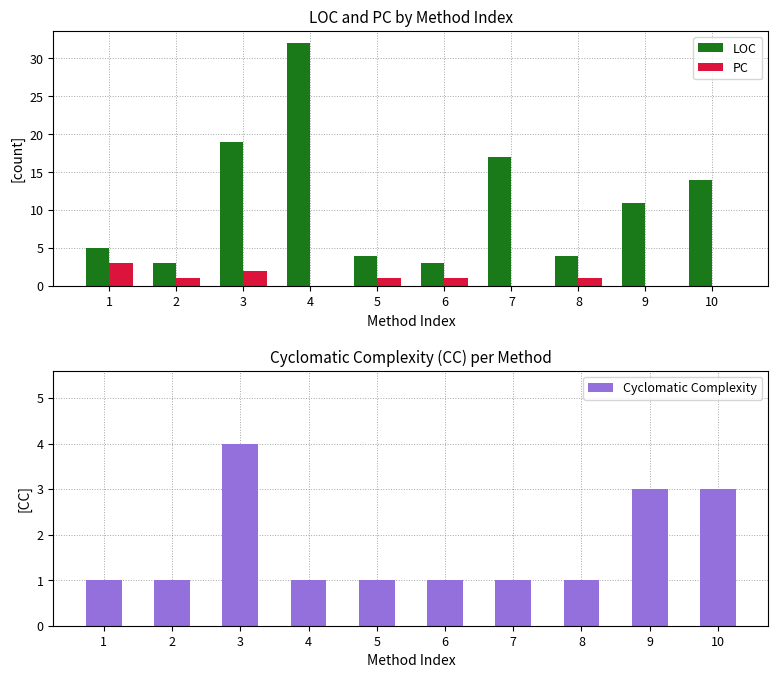

What is the value of the LOC bar at the 4th from the left?

32